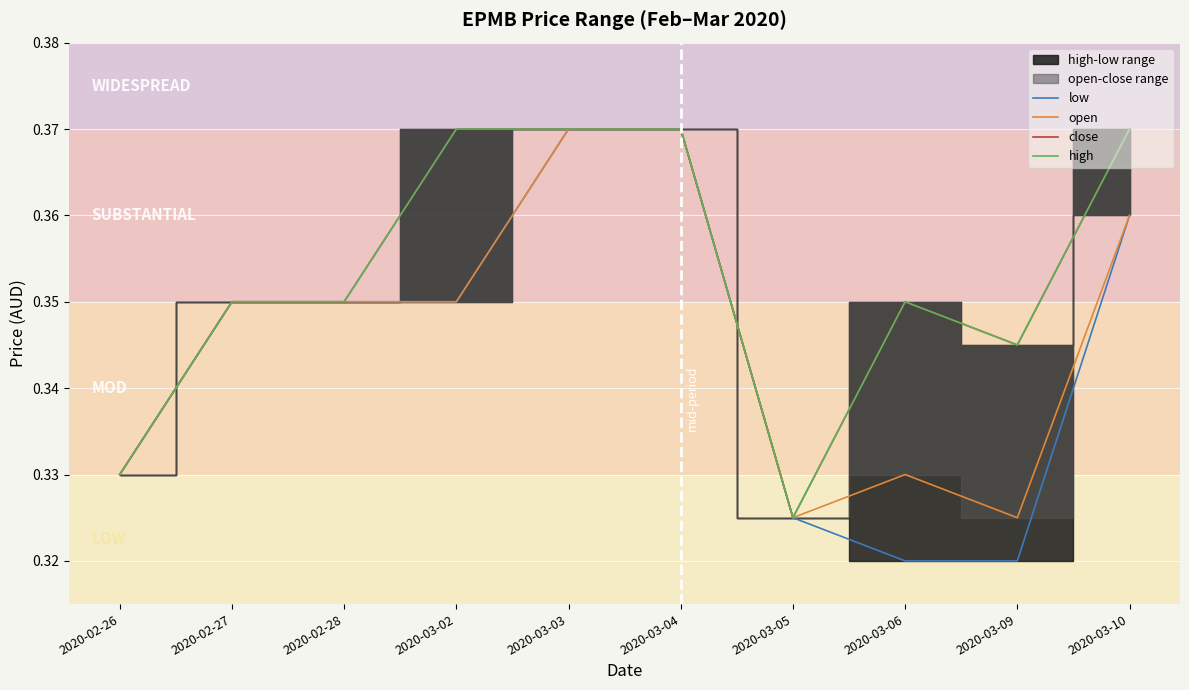

At which category is the sum across all series the highest?

2020-03-03